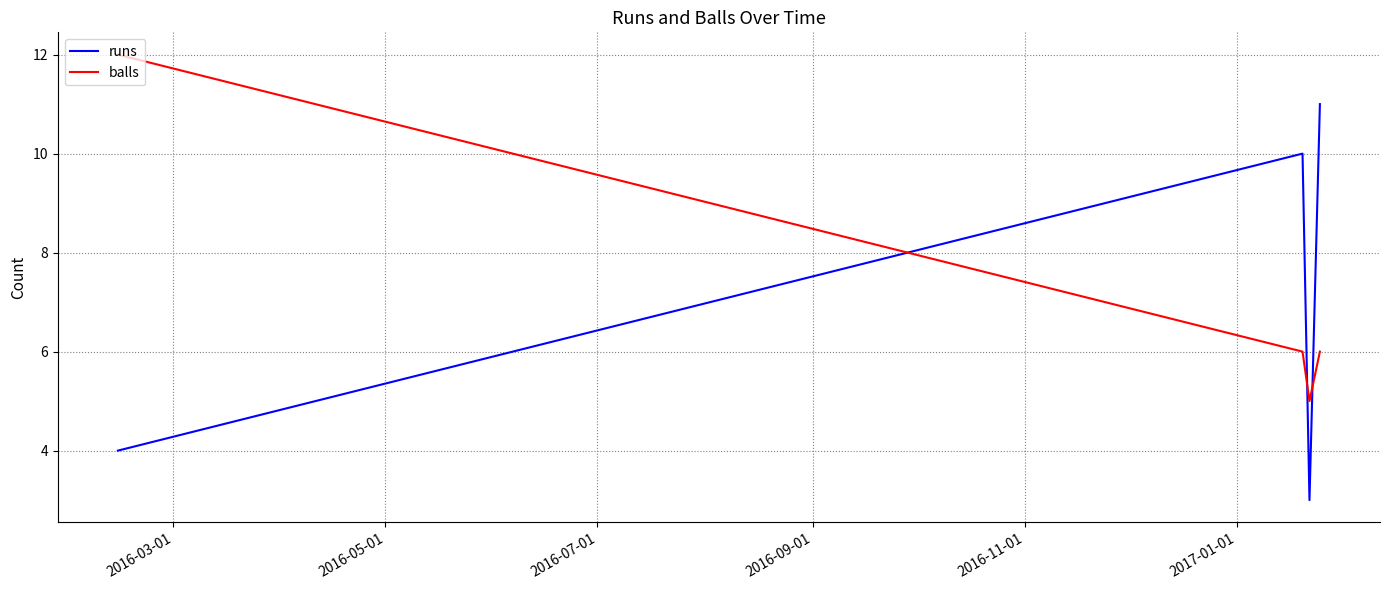

Which series has the largest total across all categories?

balls